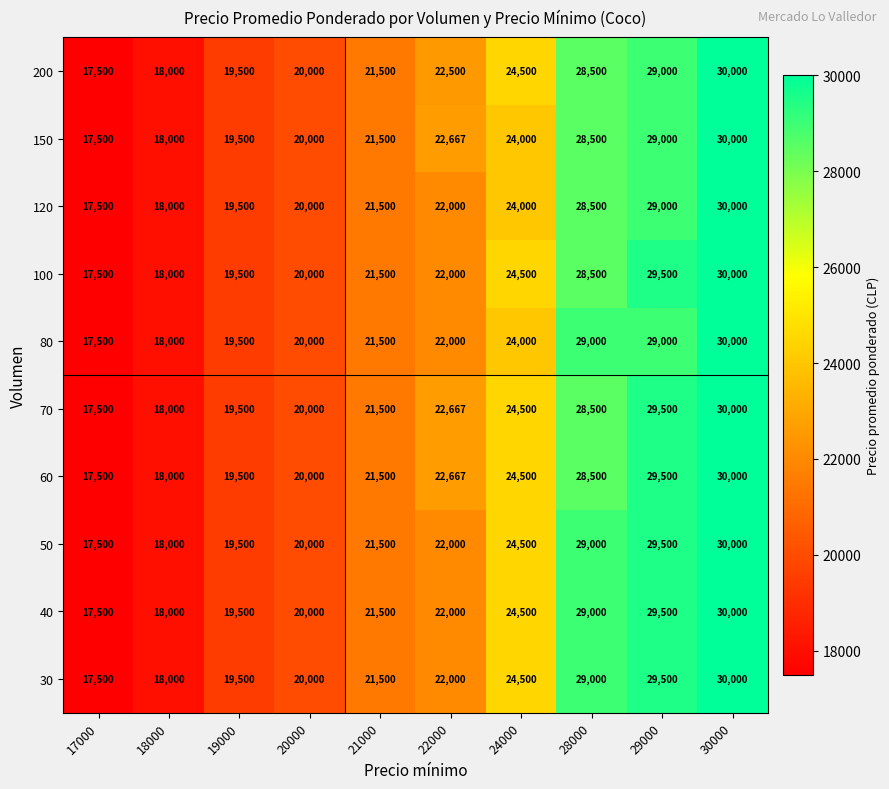

At how many categories does at least one series exceed 26651?

3